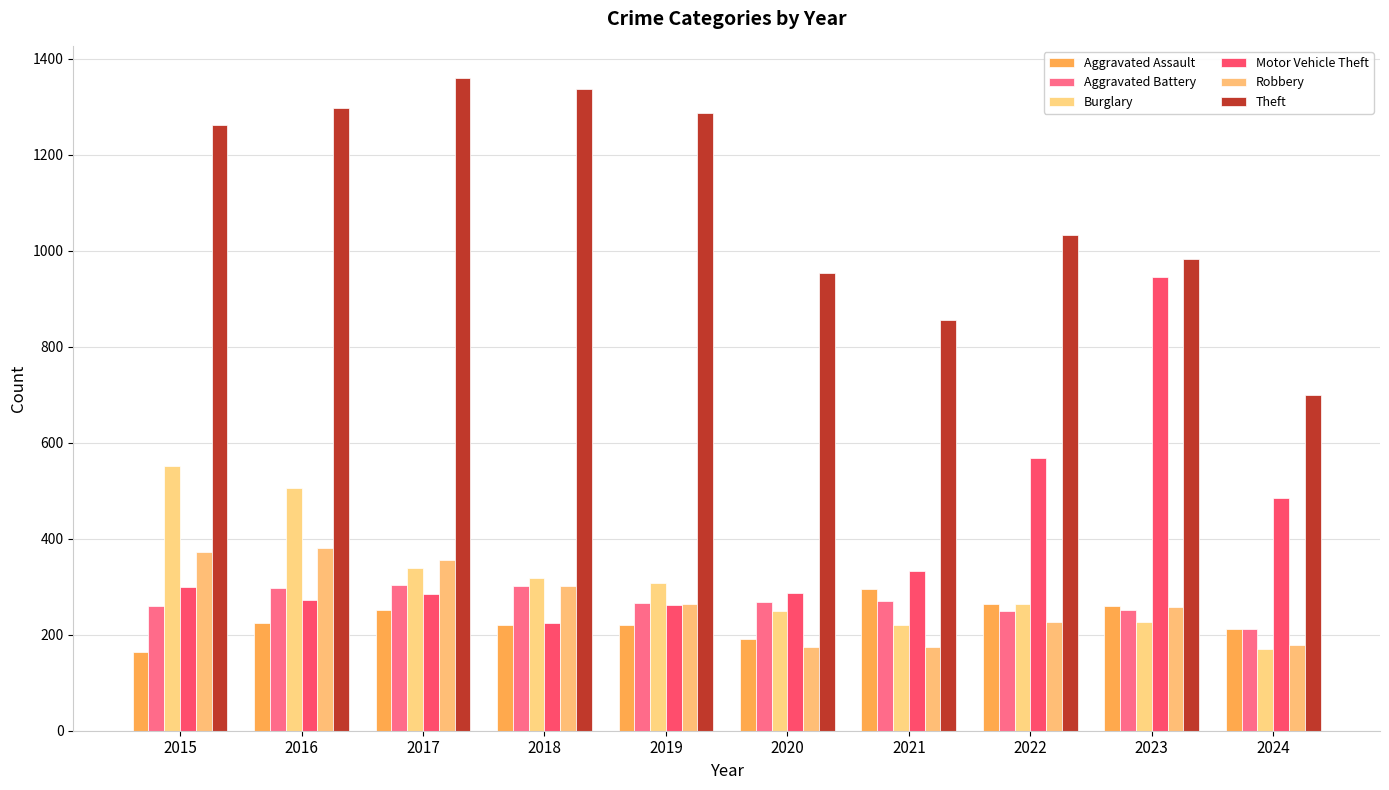

Is it true that Aggravated Assault equals 220 at 2018?

True